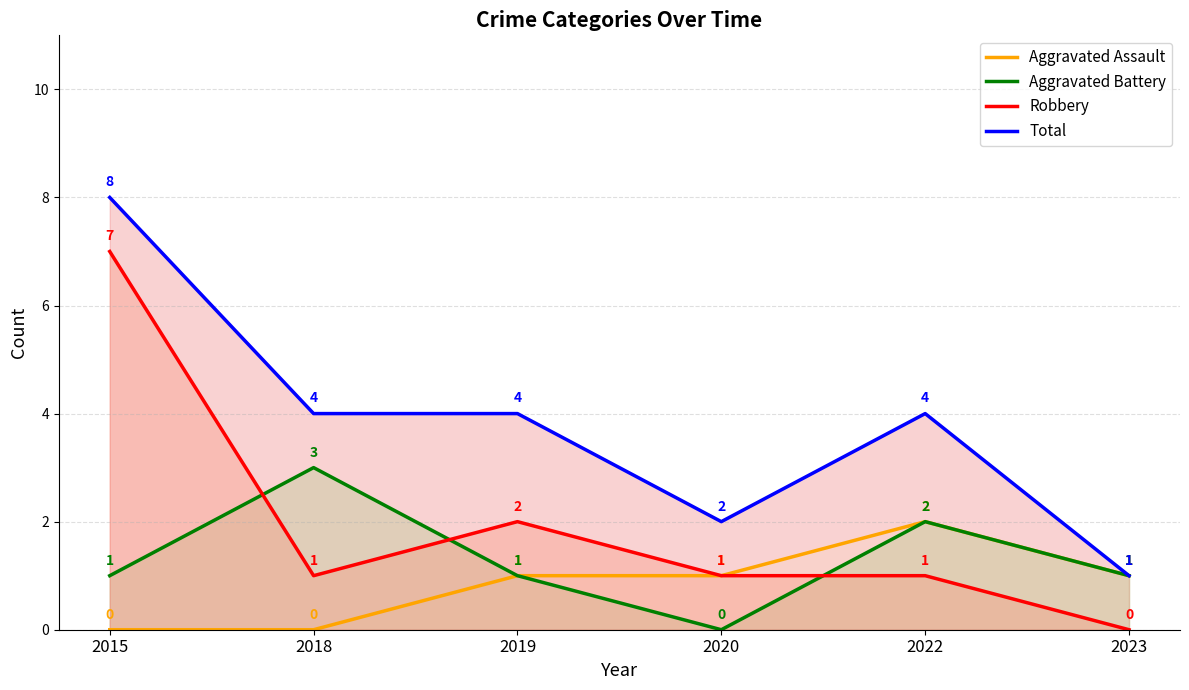

Is the value of Aggravated Assault at 2018 greater than the value of Total at 2023?

No